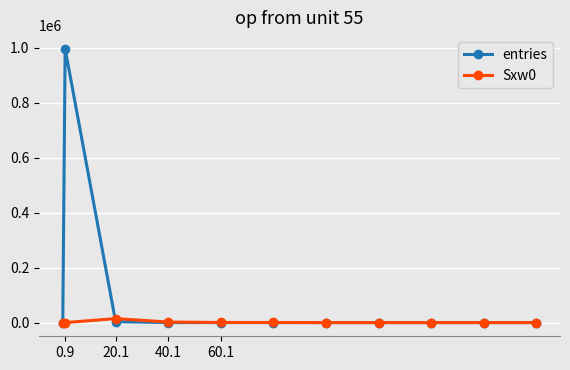

List the series in order of their peak value, highest first.

entries, Sxw0